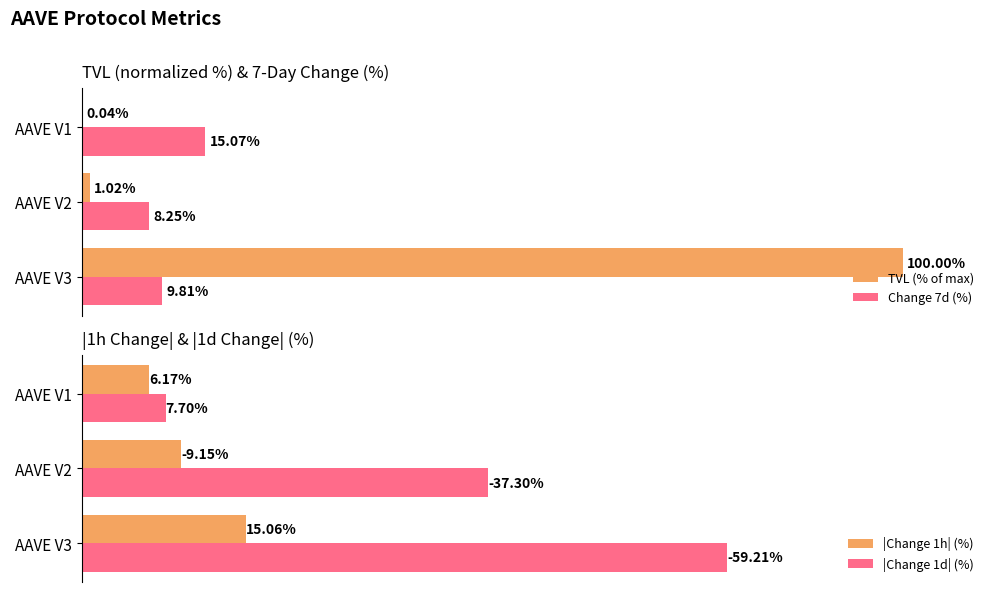

Reading left to right, list all the values displayed in this chart.

TVL (% of max): 0=100.0	20=1.0	40=0.0
Change 7d (%): 0=9.8	20=8.3	40=15.1
|Change 1h| (%): 0=15.1	20=9.2	40=6.2
|Change 1d| (%): 0=59.2	20=37.3	40=7.7